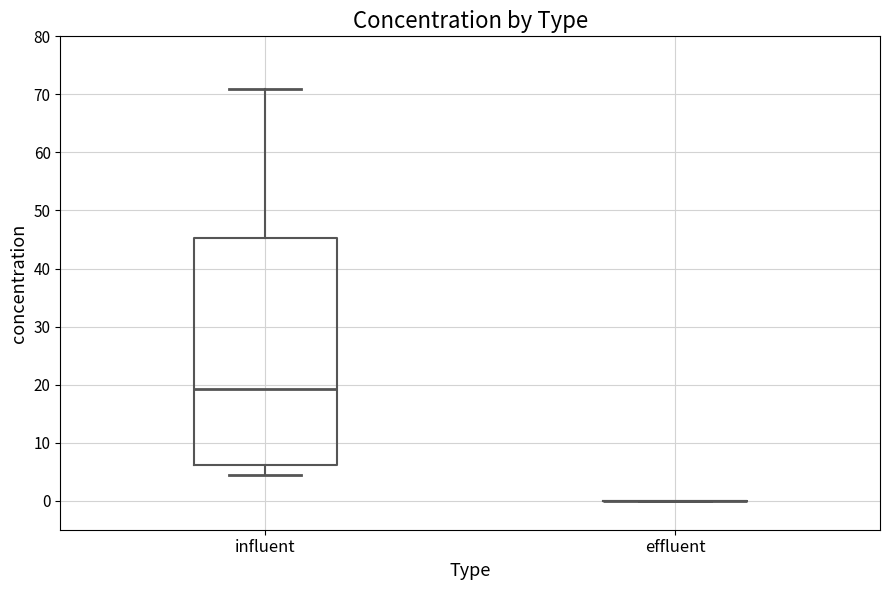

Reading left to right, transcribe this box plot: for each box, give where its median line is, the range the box spans, and where its two whiskers end, as read against the y-axis. The values are not printed on the chart, so give them approximately, as read against the axis.

influent: median 19, box 6 to 45, whiskers 5 to 71
effluent: box collapsed to a line at 0, whiskers 0 to 0